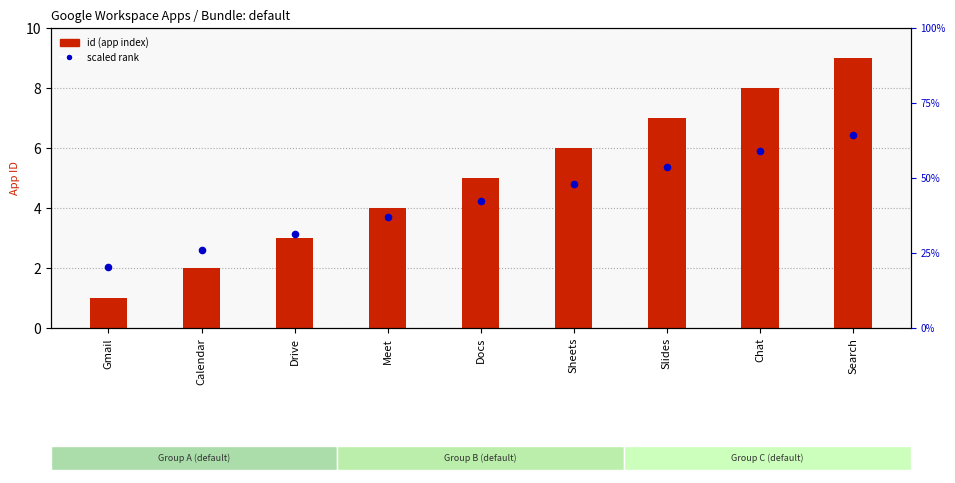

Which series contains the highest Y value?

id (app index)